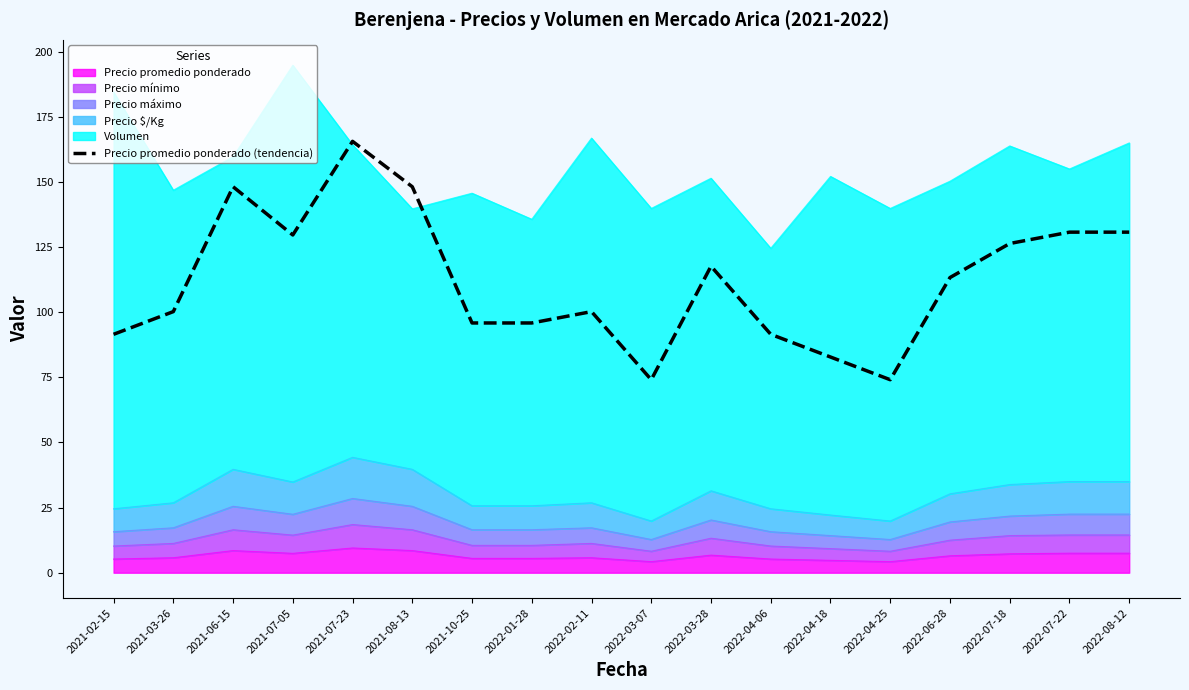

What is the approximate value at 2022-06-28?

113.3